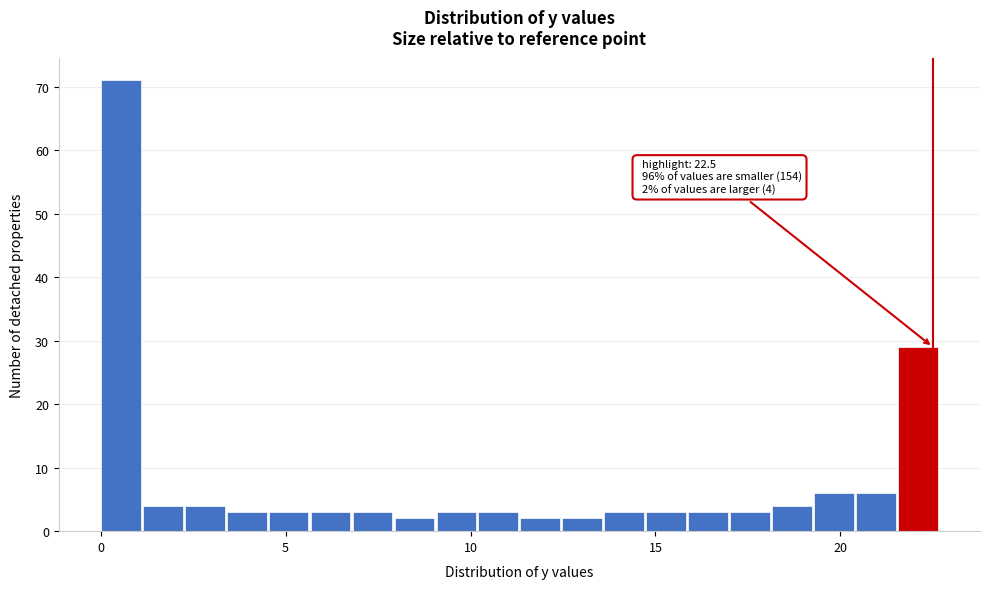

Around what value on the x-axis is the tallest bar? Give the approximate position of its centre, as read against the axis.

0.5